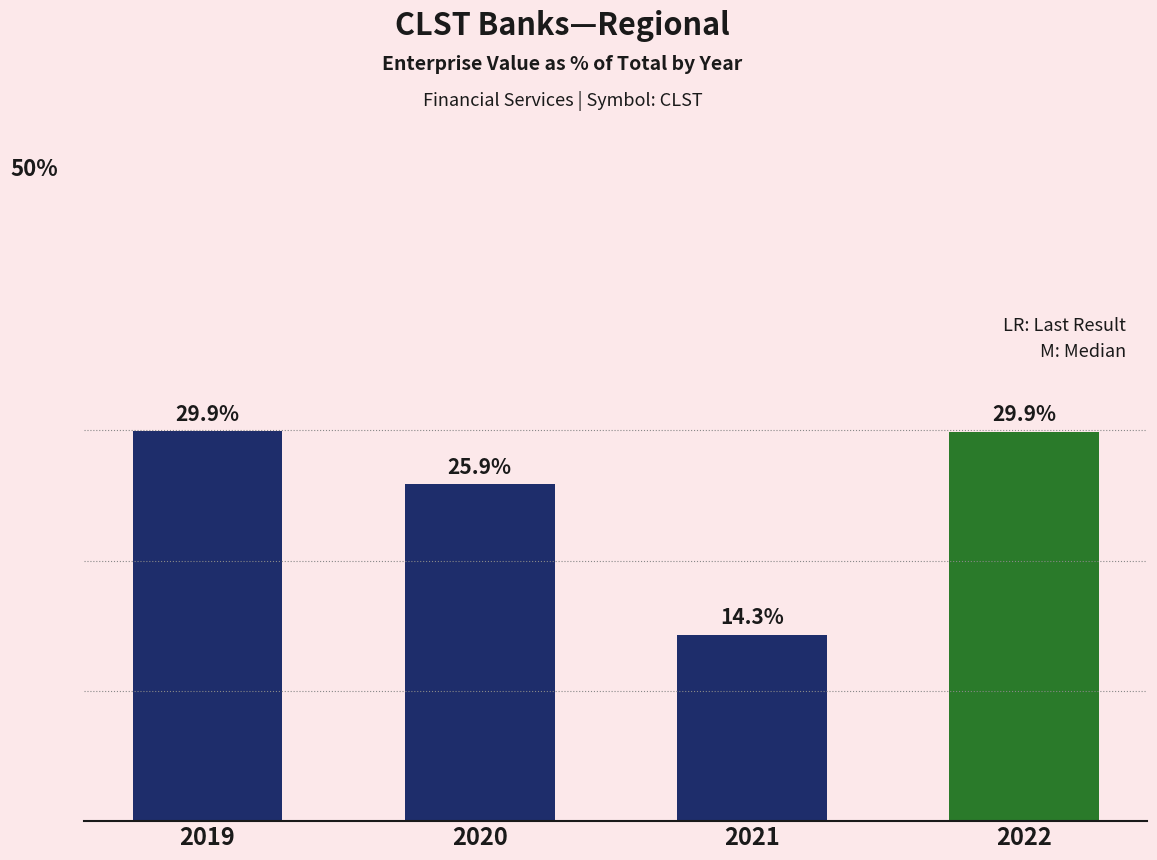

List the labels in order of value, smallest first.

2021, 2020, 2022, 2019